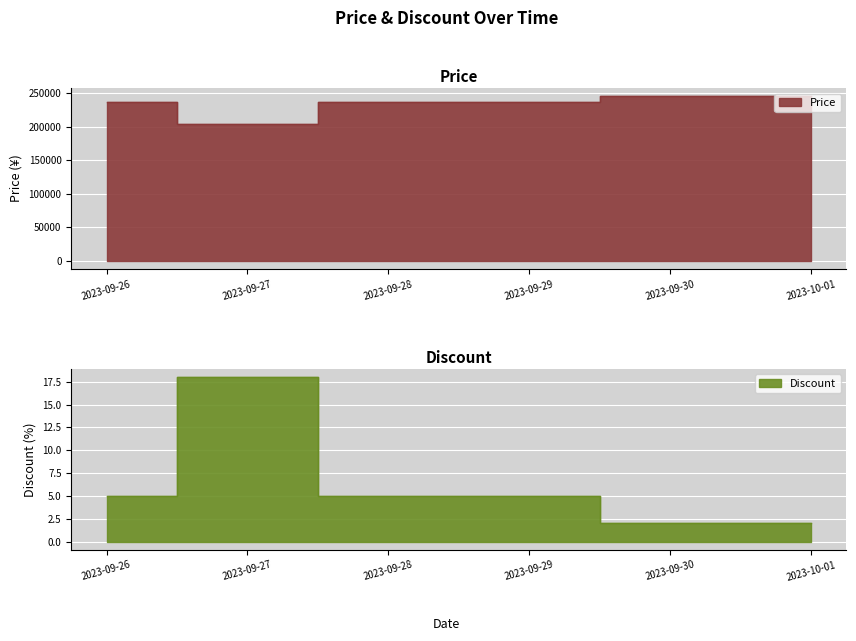

Reading right to left, transcribe all the data shown in this chart.

Price: 245900	245900	237200	237200	204500	237200
Discount: 2	2	5	5	18	5